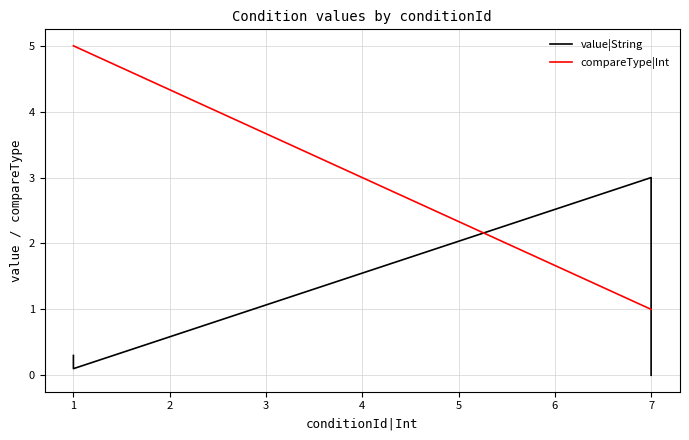

Reading right to left, transcribe all the data shown in this chart.

value|String: 0.3	0.2	0.1	3.0	2.0	1.0	0.0
compareType|Int: 5.0	5.0	5.0	1.0	1.0	1.0	1.0